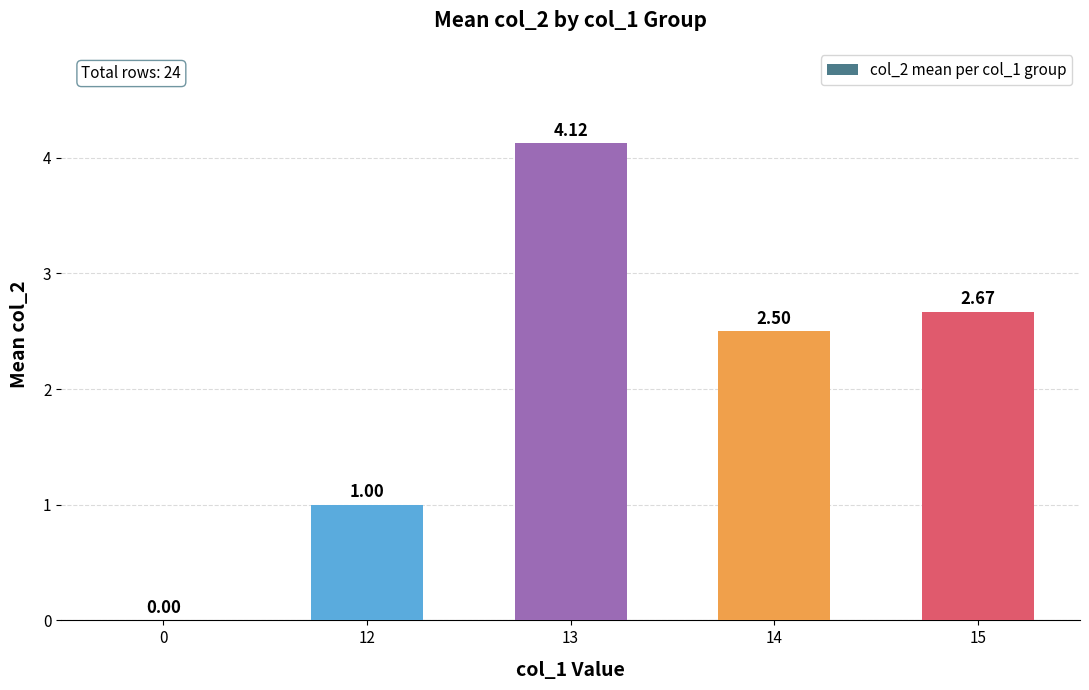

What is the sum of all values?

10.3